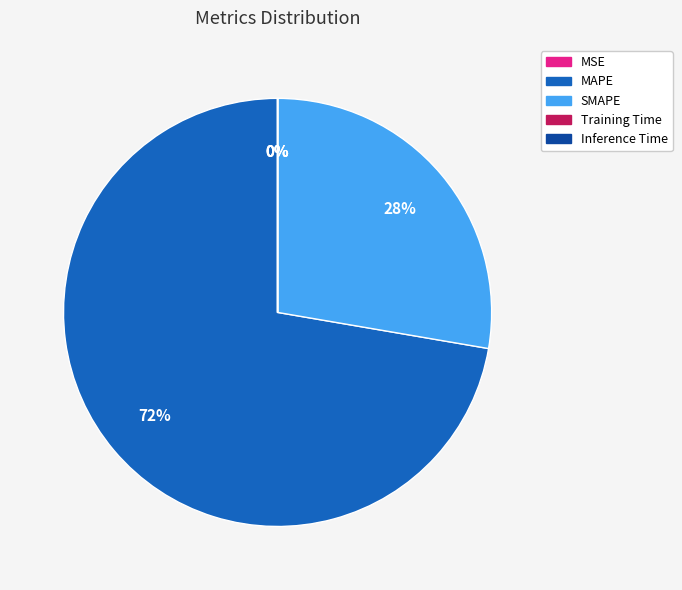

Is there any slice that represents more than half of the pie?

Yes